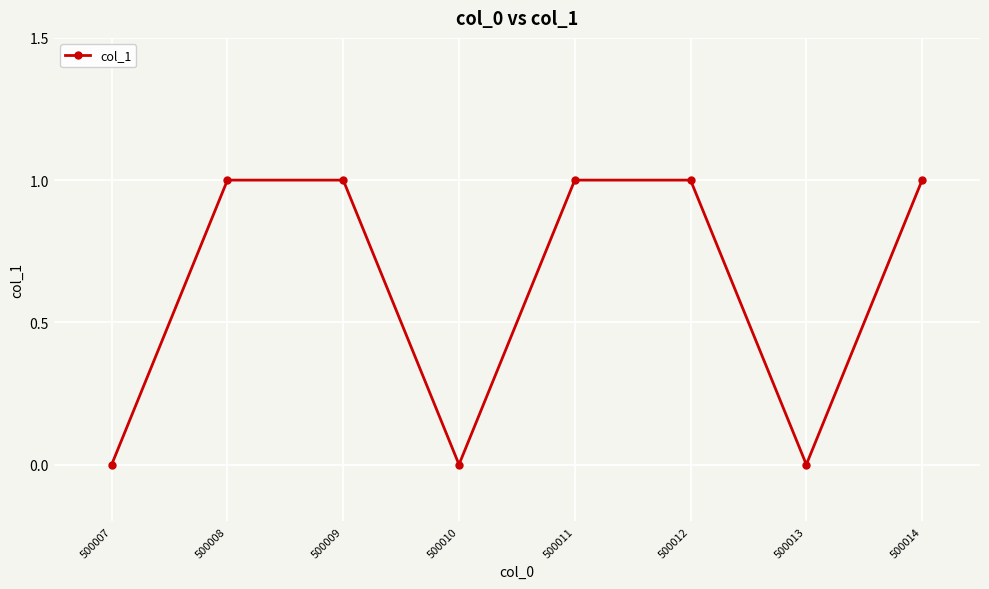

True or false: the data shows 1 at 500011.

True